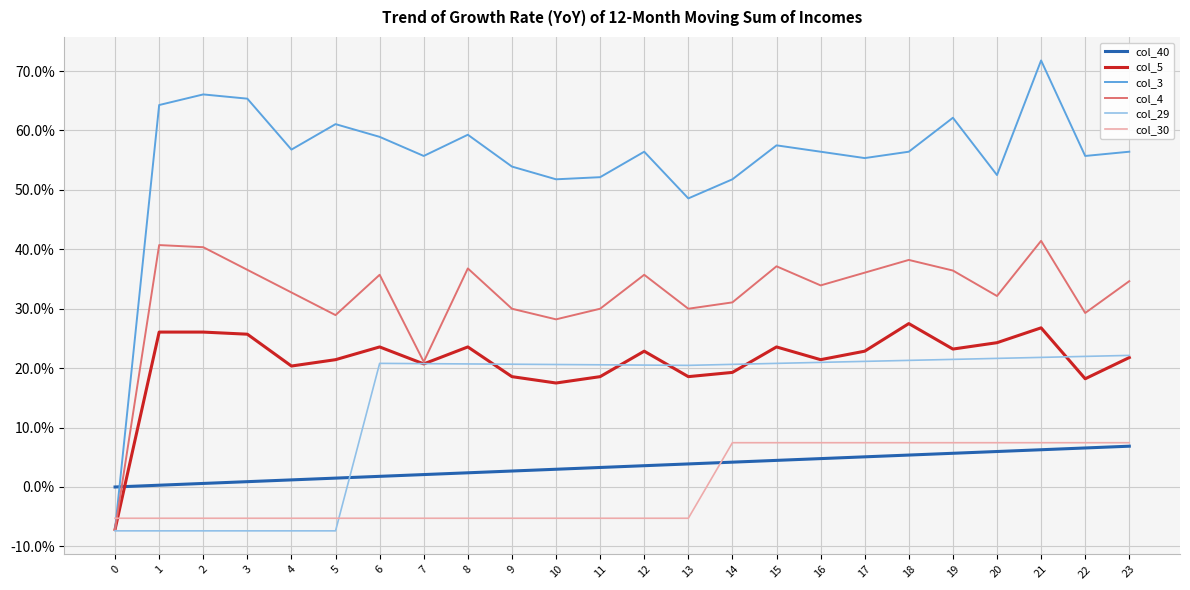

Does the chart have visible grid lines?

Yes